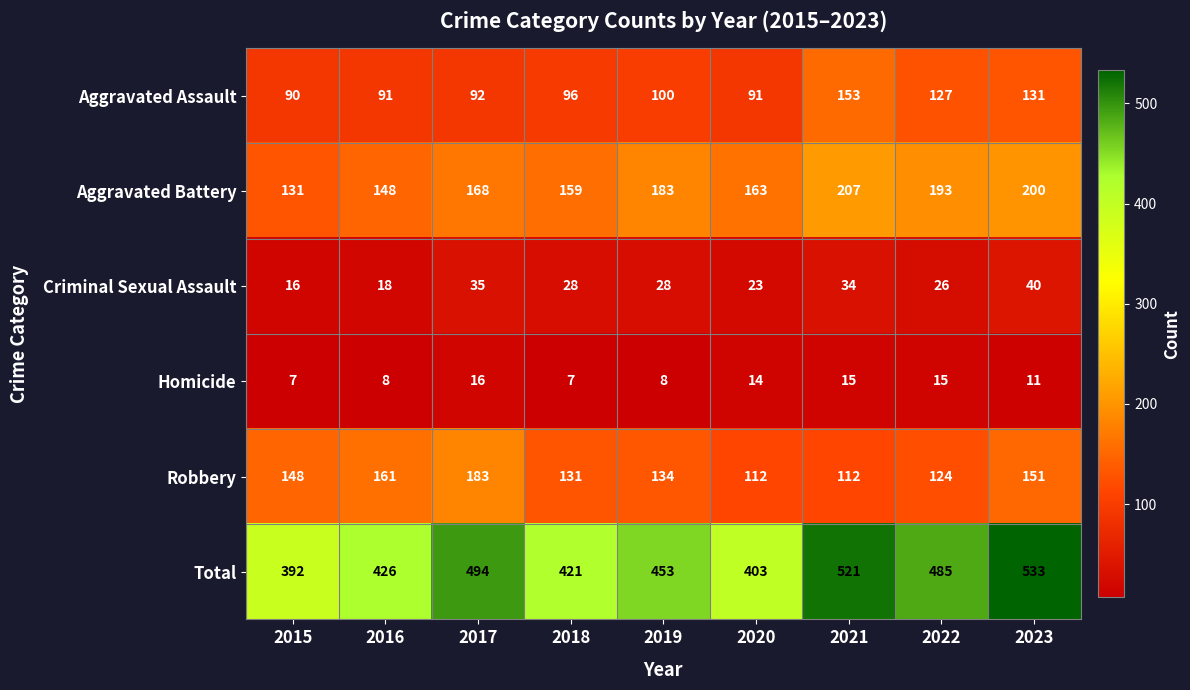

List the series in order of their peak value, lowest first.

Homicide, Criminal Sexual Assault, Aggravated Assault, Robbery, Aggravated Battery, Total